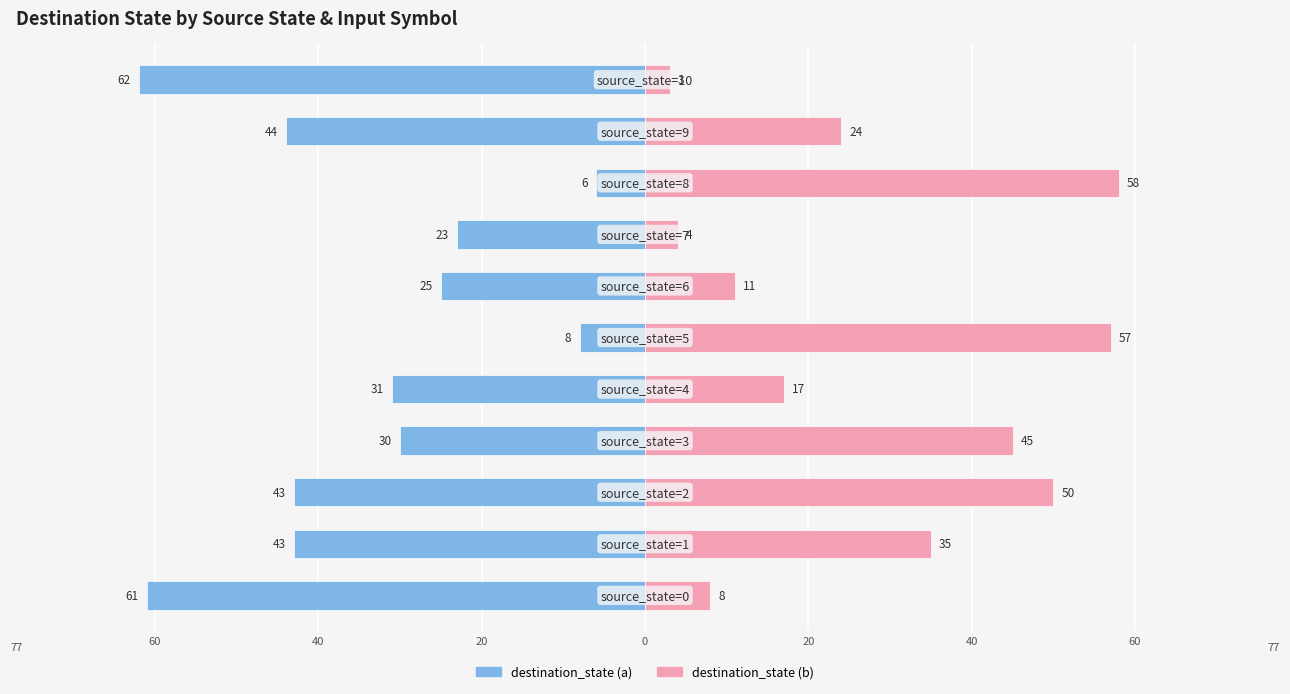

How many groups of bars are there?

11